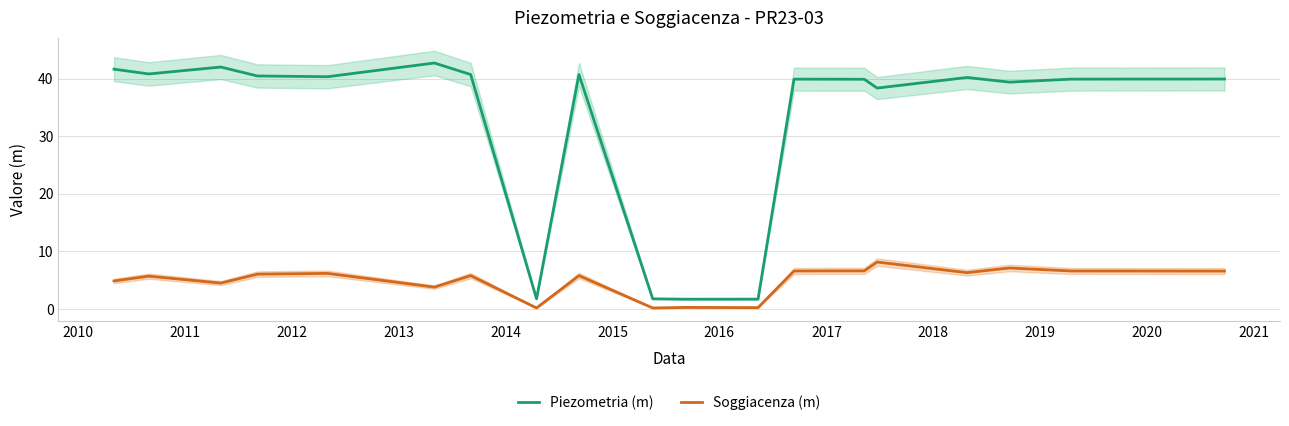

True or false: Piezometria (m) and Soggiacenza (m) cross at least once.

False